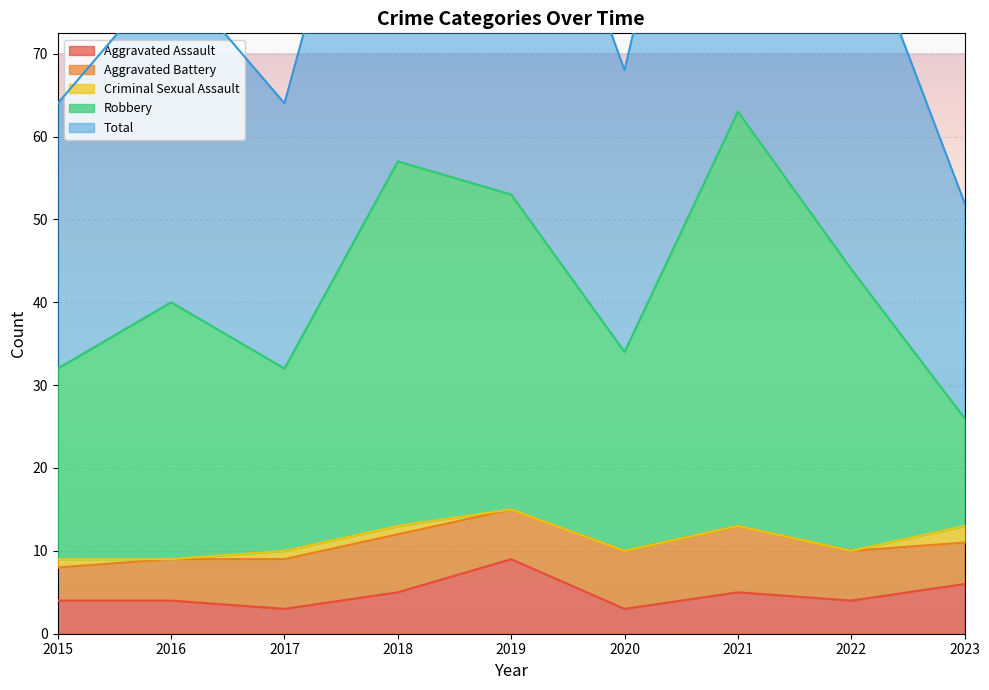

What is the difference between the second highest and minimum values in the Robbery series?

31